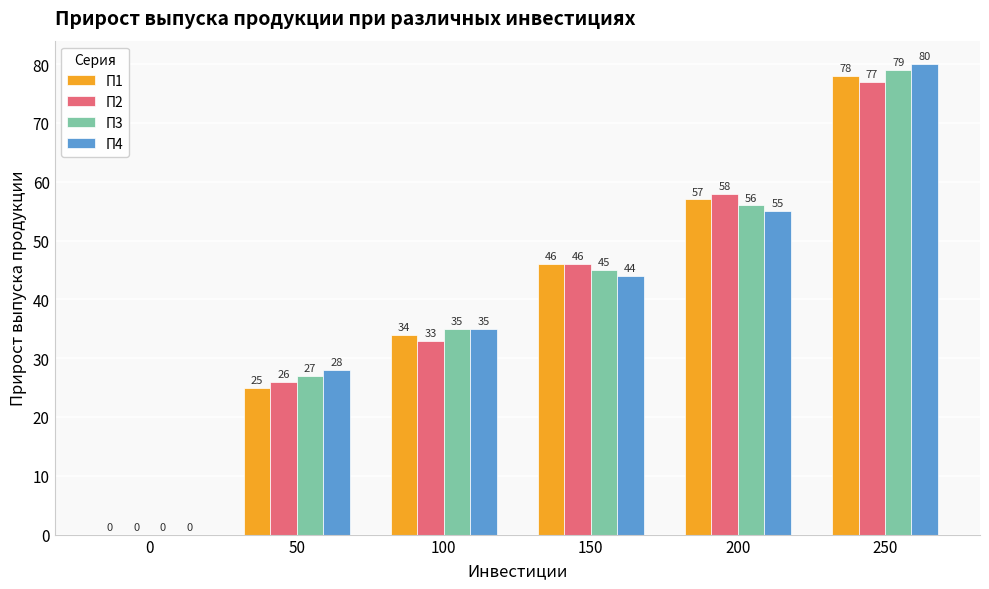

Are the bars grouped side by side (vs. stacked)?

Yes